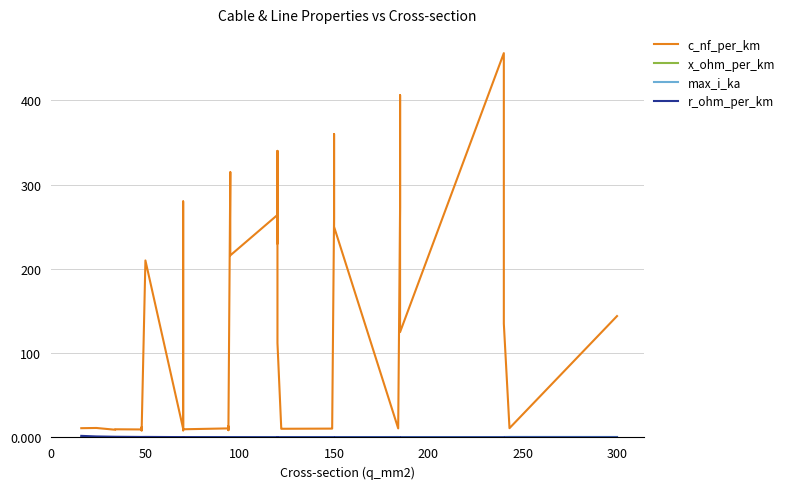

What is the maximum value shown in the chart?

456.0